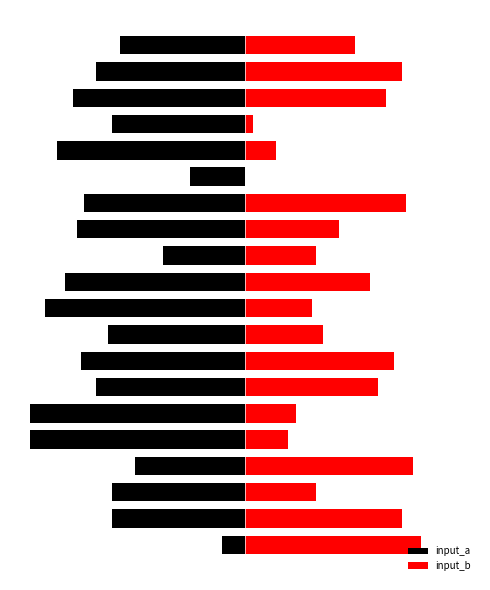

How many data points in input_a are less than -38?

9